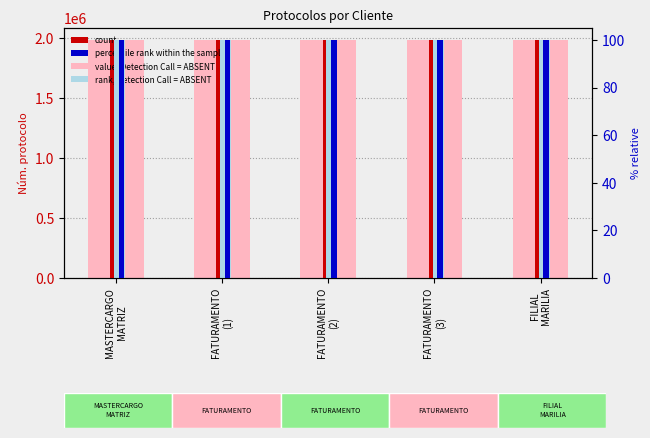

Reading left to right, transcribe all the data shown in this chart.

value, Detection Call = ABSENT: MASTERCARGO
MATRIZ=1982147.0	FATURAMENTO
(1)=1982330.0	FATURAMENTO
(2)=1982329.0	FATURAMENTO
(3)=1981819.0	FILIAL
MARILIA=1982341.0
count: MASTERCARGO
MATRIZ=1982147.0	FATURAMENTO
(1)=1982330.0	FATURAMENTO
(2)=1982329.0	FATURAMENTO
(3)=1981819.0	FILIAL
MARILIA=1982341.0
rank, Detection Call = ABSENT: MASTERCARGO
MATRIZ=100.0	FATURAMENTO
(1)=100.0	FATURAMENTO
(2)=100.0	FATURAMENTO
(3)=100.0	FILIAL
MARILIA=100.0
percentile rank within the sample: MASTERCARGO
MATRIZ=100.0	FATURAMENTO
(1)=100.0	FATURAMENTO
(2)=100.0	FATURAMENTO
(3)=100.0	FILIAL
MARILIA=100.0